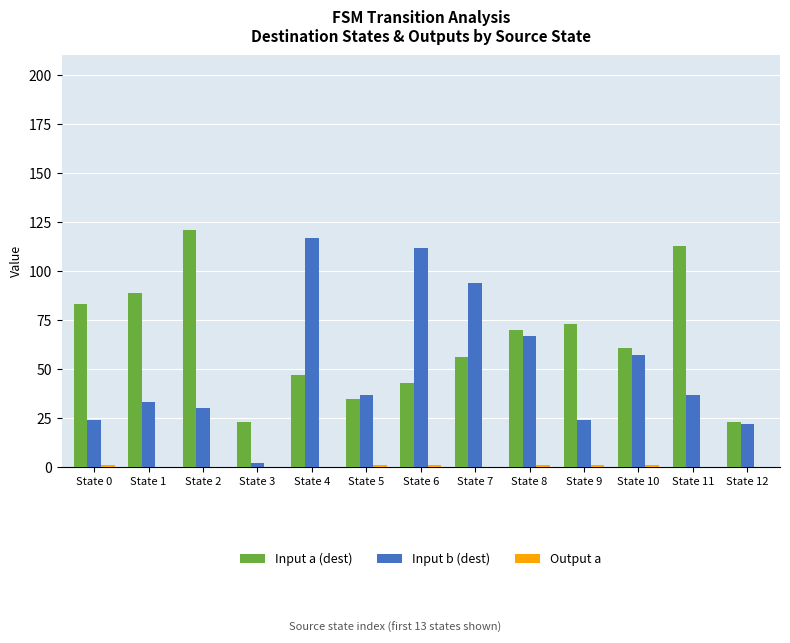

What is the total value across all series at State 4?

164